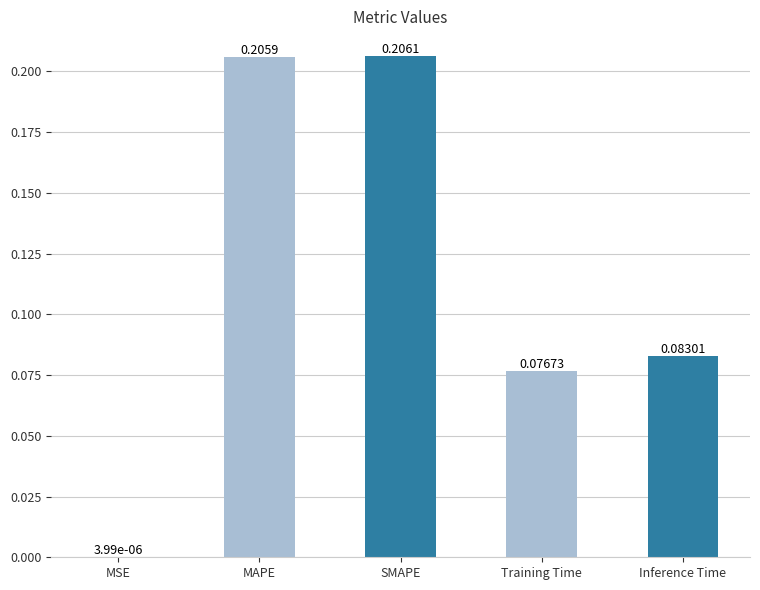

Where is the data nearest to the value 0?

MSE